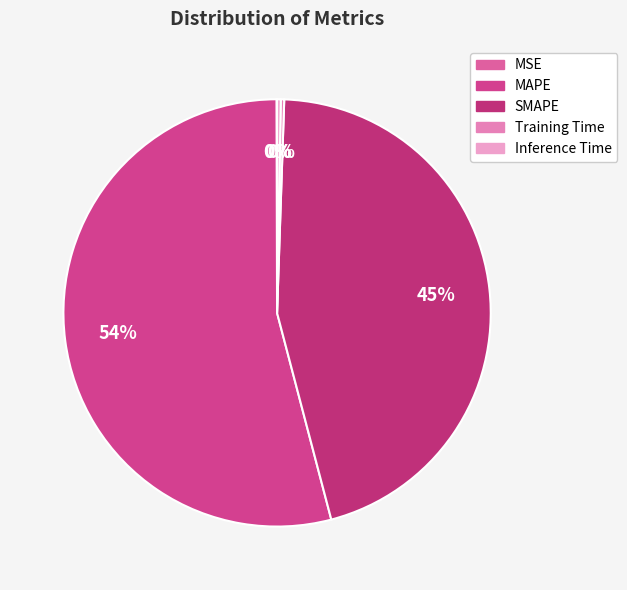

What is the ratio of the value at SMAPE to the value at MAPE?

0.8